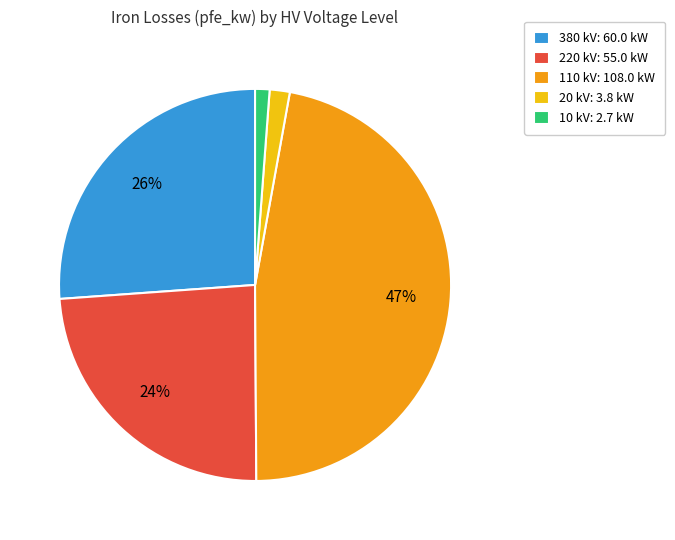

To the nearest percent, what is the difference between the largest and smallest slice percentages?

46%